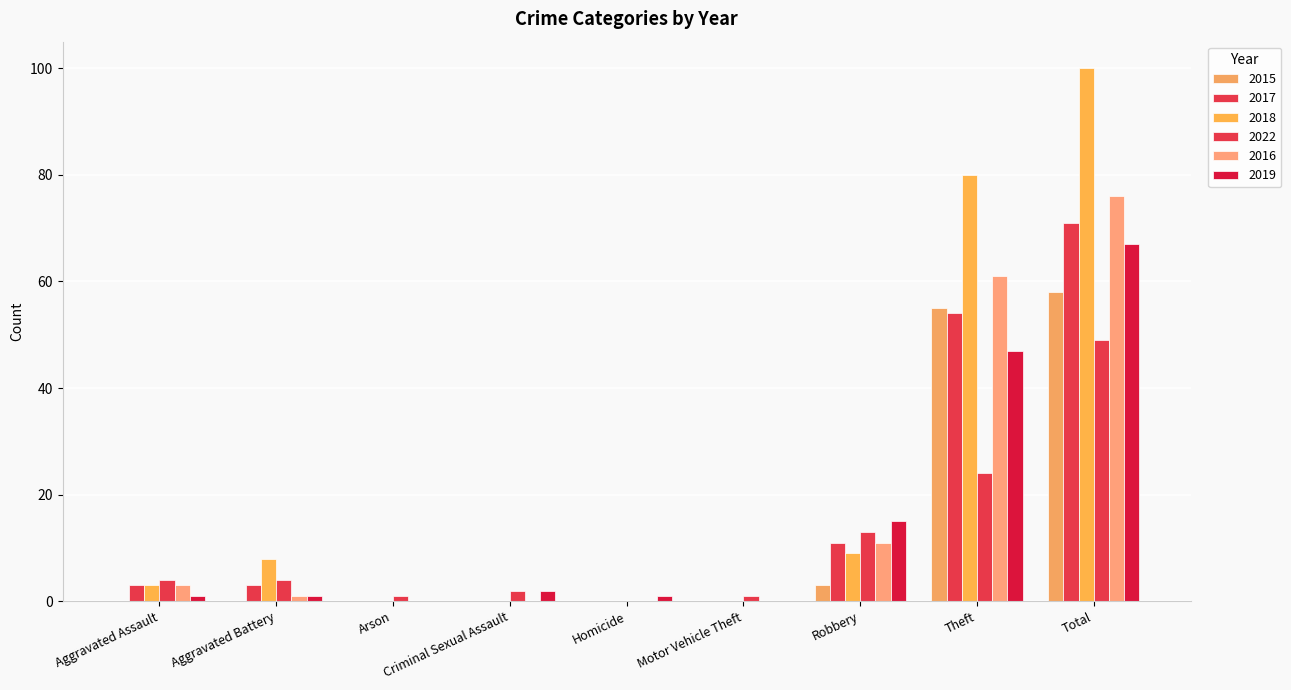

Reading left to right, list all the values displayed in this chart.

2015: Aggravated Assault=0	Aggravated Battery=0	Arson=0	Criminal Sexual Assault=0	Homicide=0	Motor Vehicle Theft=0	Robbery=3	Theft=55	Total=58
2017: Aggravated Assault=3	Aggravated Battery=3	Arson=0	Criminal Sexual Assault=0	Homicide=0	Motor Vehicle Theft=0	Robbery=11	Theft=54	Total=71
2018: Aggravated Assault=3	Aggravated Battery=8	Arson=0	Criminal Sexual Assault=0	Homicide=0	Motor Vehicle Theft=0	Robbery=9	Theft=80	Total=100
2022: Aggravated Assault=4	Aggravated Battery=4	Arson=1	Criminal Sexual Assault=2	Homicide=0	Motor Vehicle Theft=1	Robbery=13	Theft=24	Total=49
2016: Aggravated Assault=3	Aggravated Battery=1	Arson=0	Criminal Sexual Assault=0	Homicide=0	Motor Vehicle Theft=0	Robbery=11	Theft=61	Total=76
2019: Aggravated Assault=1	Aggravated Battery=1	Arson=0	Criminal Sexual Assault=2	Homicide=1	Motor Vehicle Theft=0	Robbery=15	Theft=47	Total=67